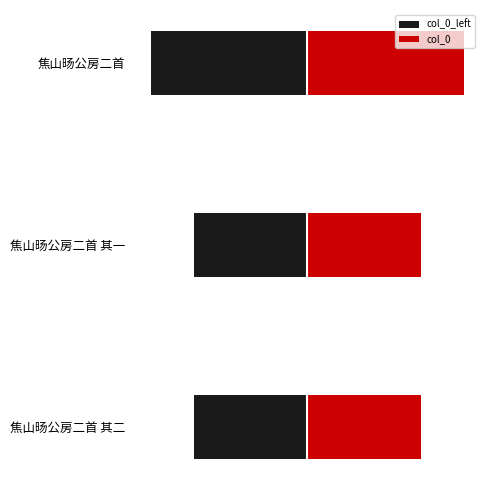

List the series in order of their peak value, highest first.

col_0, col_0_left